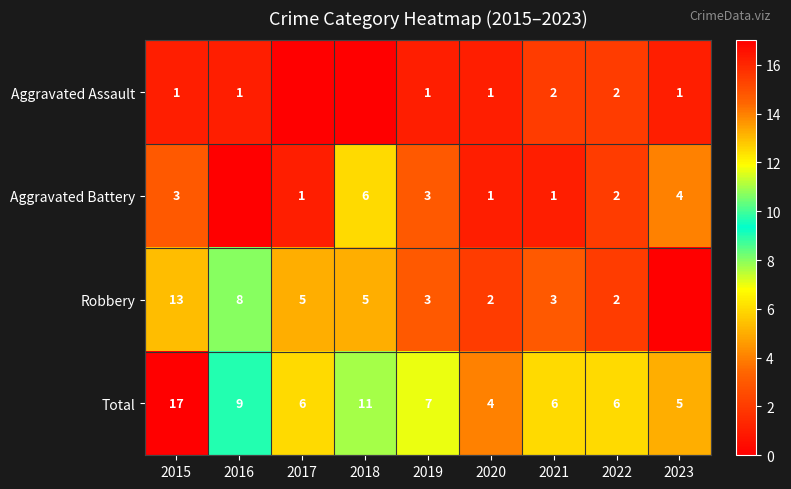

What is the spread (max minus min) of values at 2021?

5